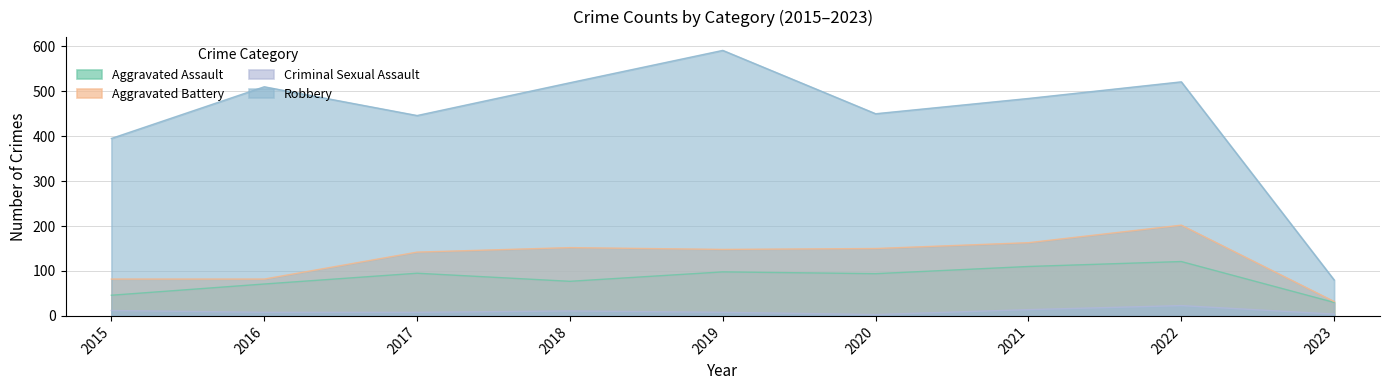

Reading left to right, what are all the values shown in this chart?

Aggravated Assault: 2015=46	2016=71	2017=95	2018=77	2019=98	2020=94	2021=110	2022=121	2023=30
Aggravated Battery: 2015=82	2016=82	2017=142	2018=152	2019=148	2020=150	2021=163	2022=202	2023=32
Criminal Sexual Assault: 2015=12	2016=8	2017=8	2018=11	2019=8	2020=3	2021=14	2022=23	2023=4
Robbery: 2015=395	2016=510	2017=446	2018=519	2019=591	2020=450	2021=484	2022=521	2023=80